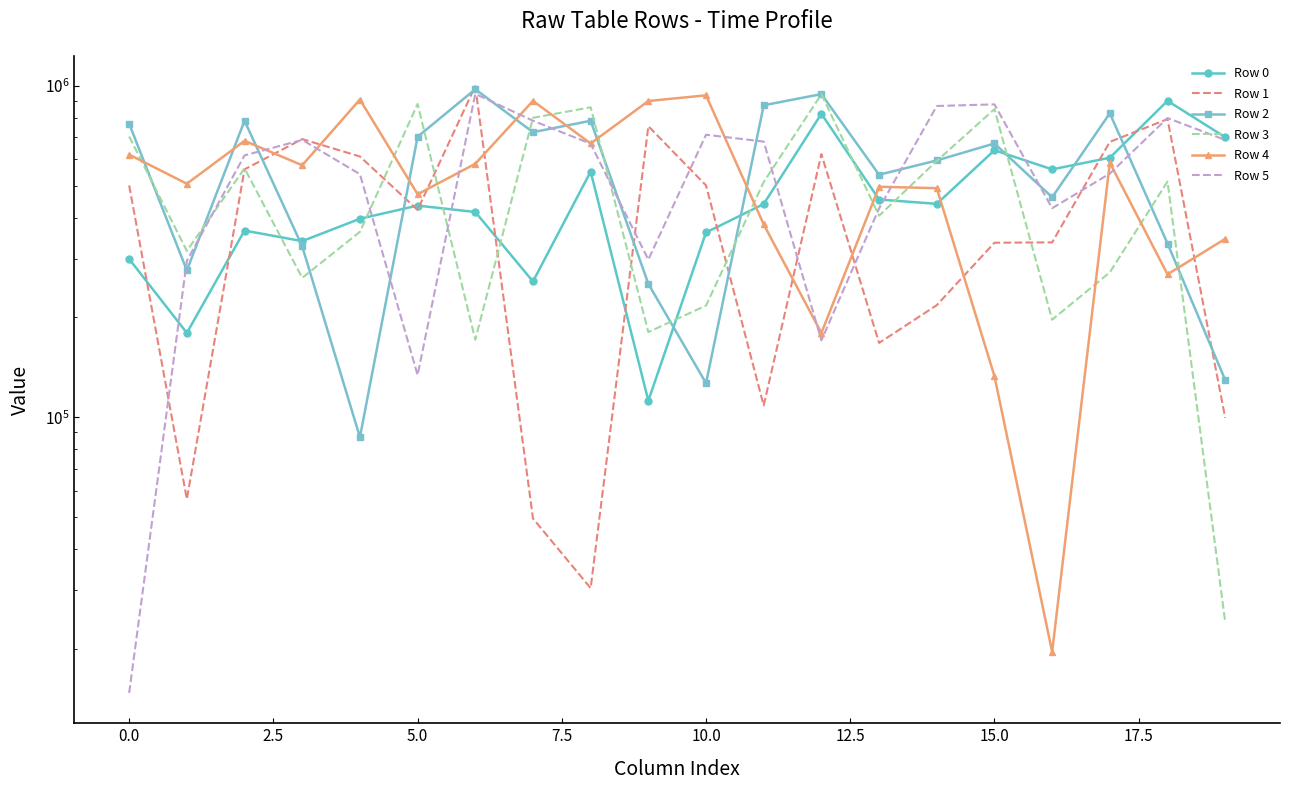

What is the value of the Row 3 point at the 13th from the left?

943374